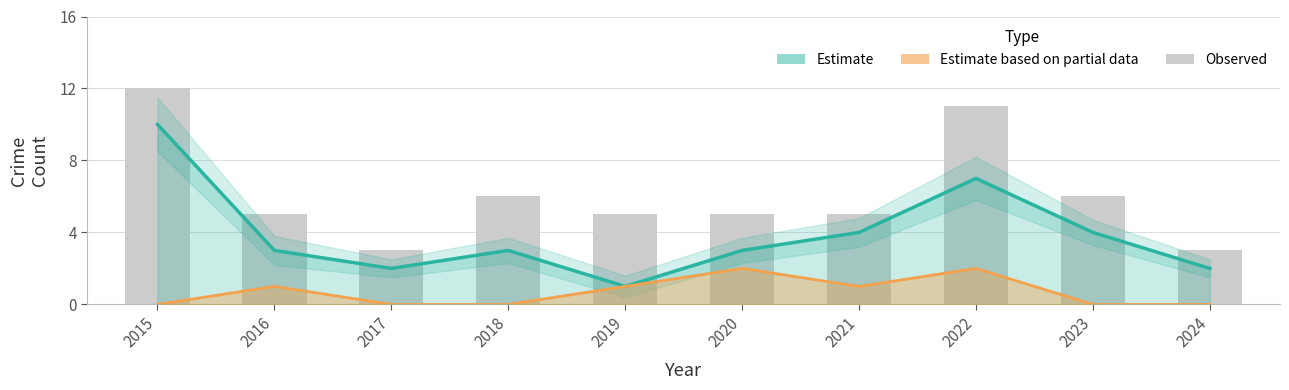

Reading left to right, what are all the values shown in this chart?

Robbery (Estimate): 2015=10	2016=3	2017=2	2018=3	2019=1	2020=3	2021=4	2022=7	2023=4	2024=2
Aggravated Assault (Partial): 2015=0	2016=1	2017=0	2018=0	2019=1	2020=2	2021=1	2022=2	2023=0	2024=0